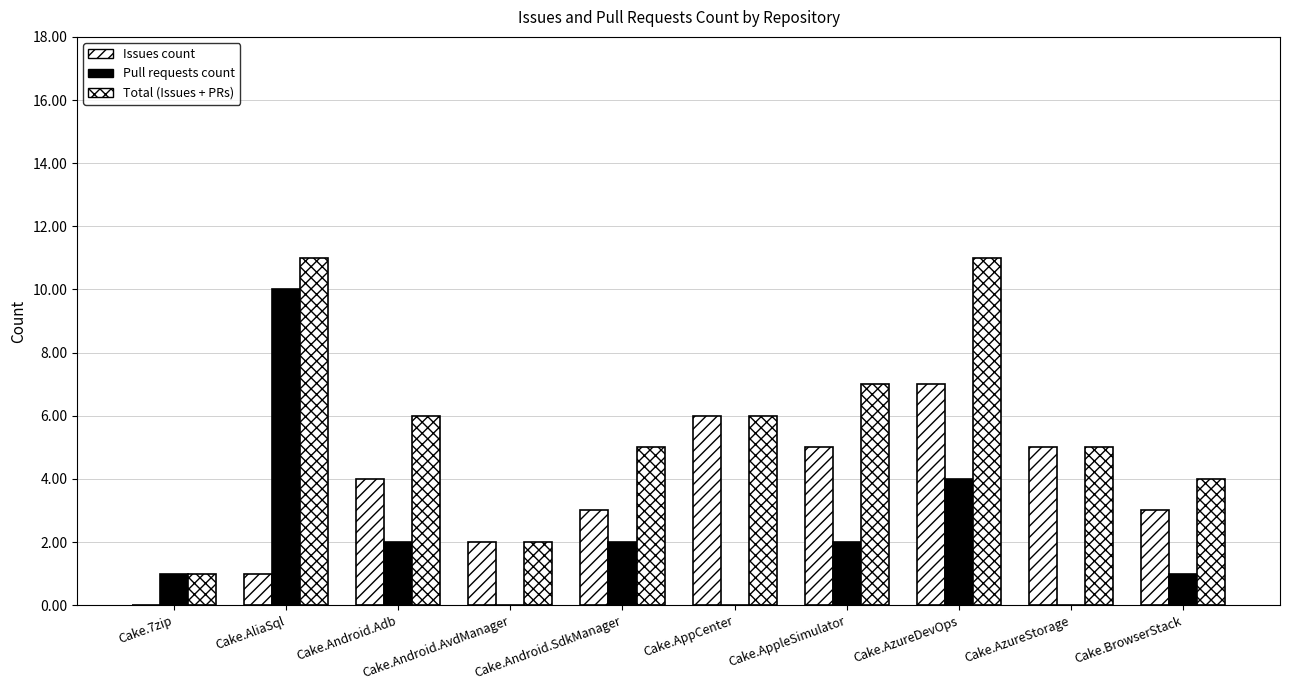

How many categories are shown in the chart?

10